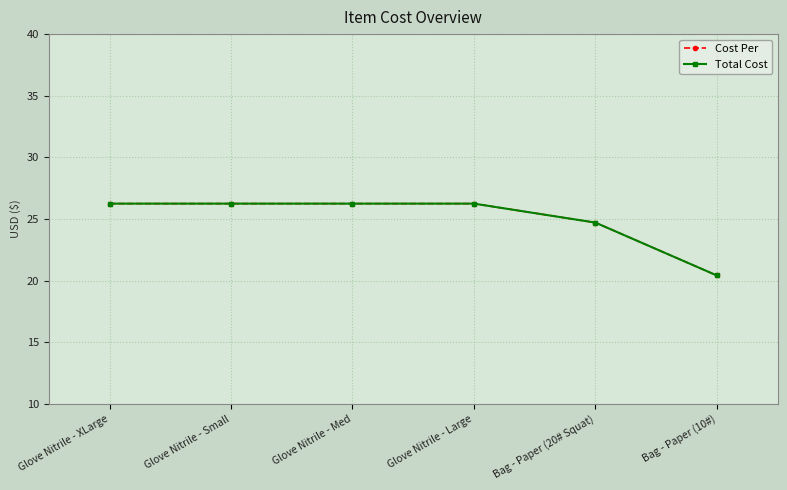

True or false: Cost Per has more than 0 interior local peaks.

False